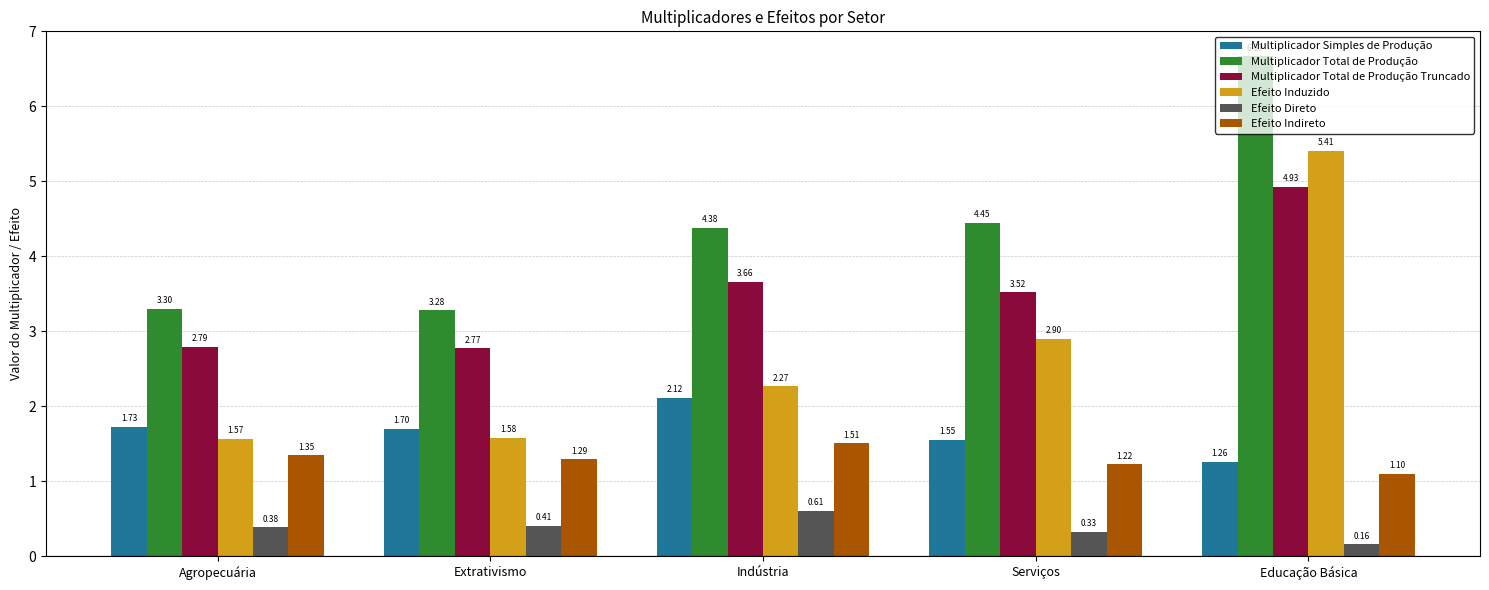

At which category does the chart reach its minimum across all series?

Educação Básica